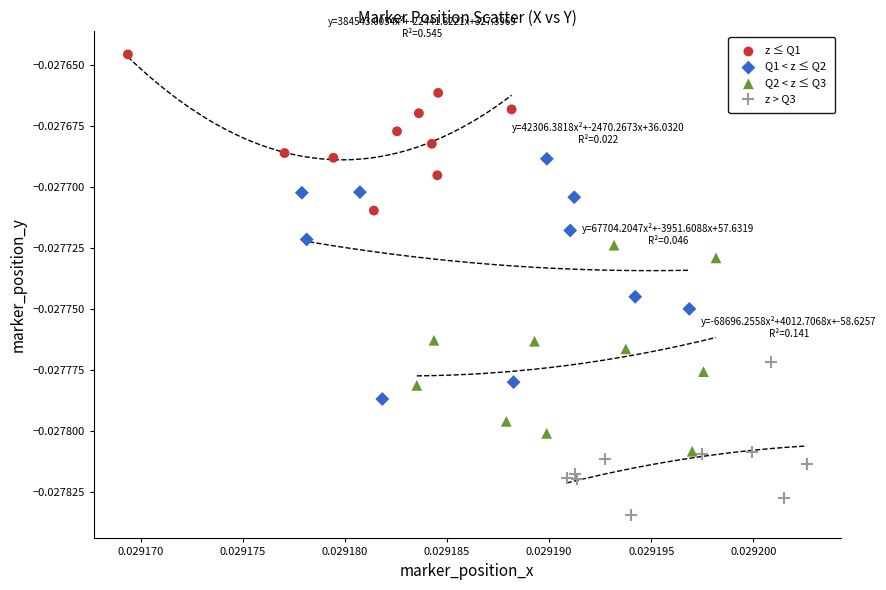

Which series has the widest spread of Y values?

Q1 < z ≤ Q2